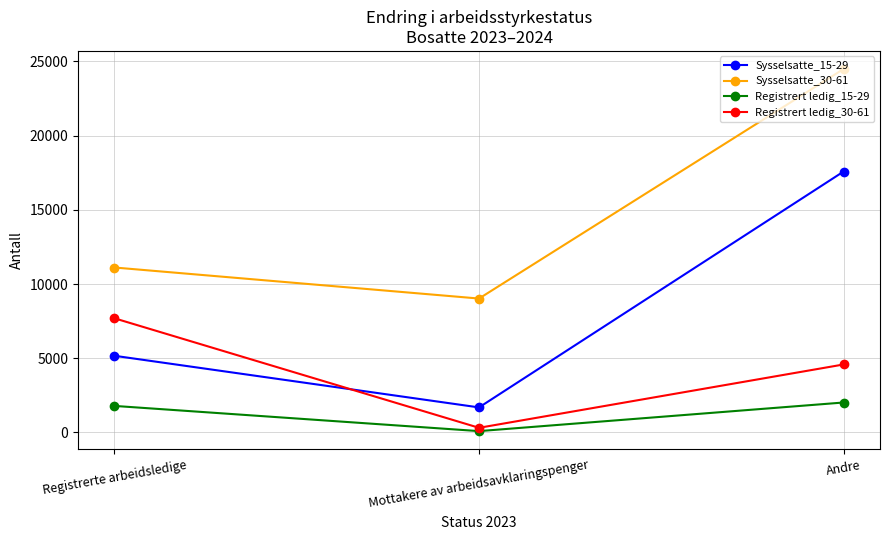

Rank the series at Registrerte arbeidsledige from highest to lowest value.

Sysselsatte_30-61, Registrert ledig_30-61, Sysselsatte_15-29, Registrert ledig_15-29